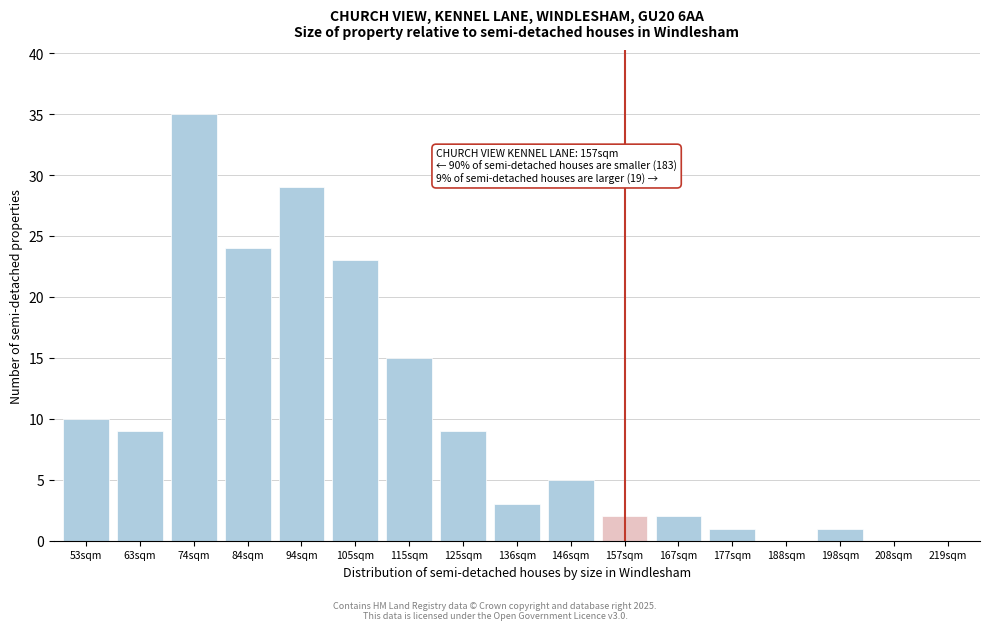

Reading left to right, extract all data points from this chart.

53sqm=10	63sqm=9	74sqm=35	84sqm=24	94sqm=29	105sqm=23	115sqm=15	125sqm=9	136sqm=3	146sqm=5	157sqm=2	167sqm=2	177sqm=1	188sqm=0	198sqm=1	208sqm=0	219sqm=0